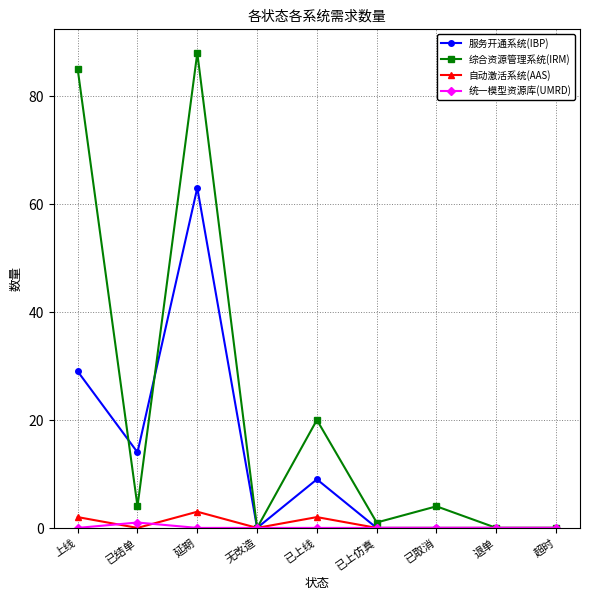

The 综合资源管理系统(IRM) series shows 5 at 已上线. True or false?

False